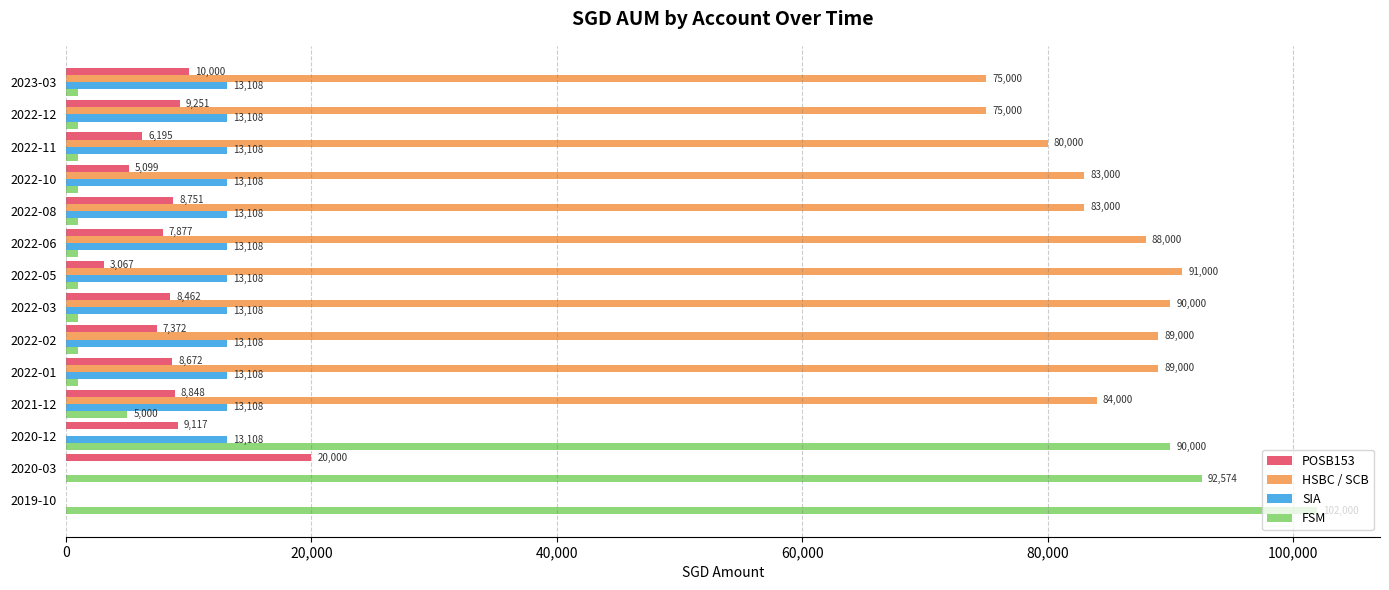

Which series has the largest range (max minus min)?

FSM